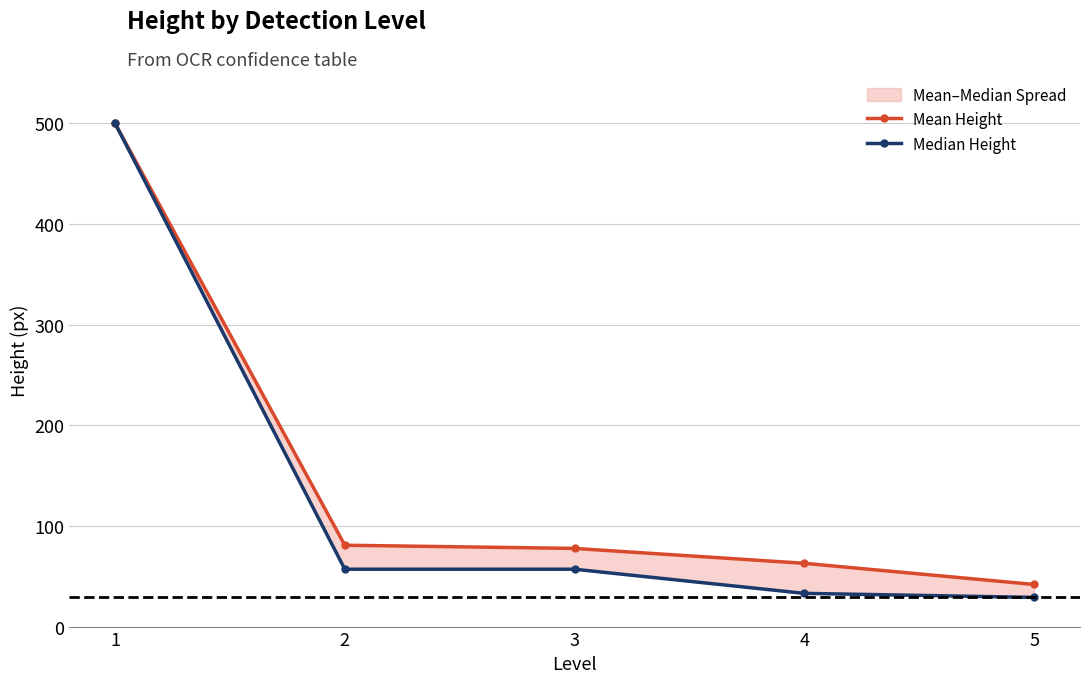

What is the greatest value displayed?

500.0